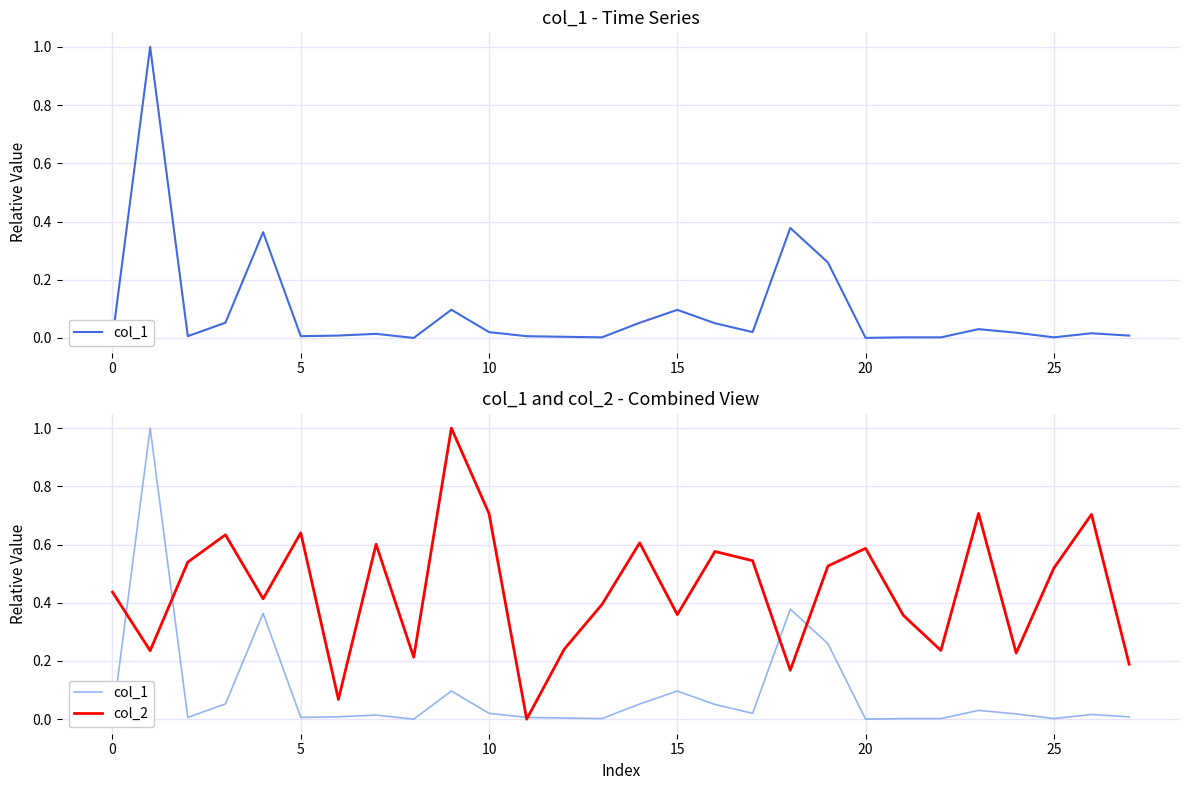

What is the maximum value for col_2?

1.0